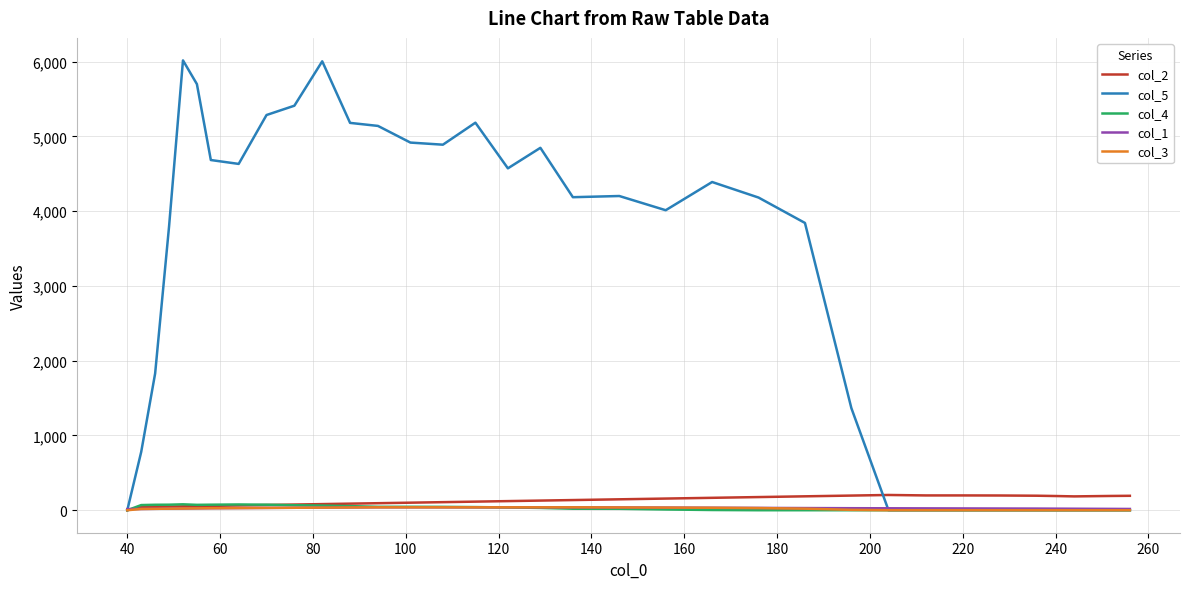

Which series has the largest total across all categories?

col_5